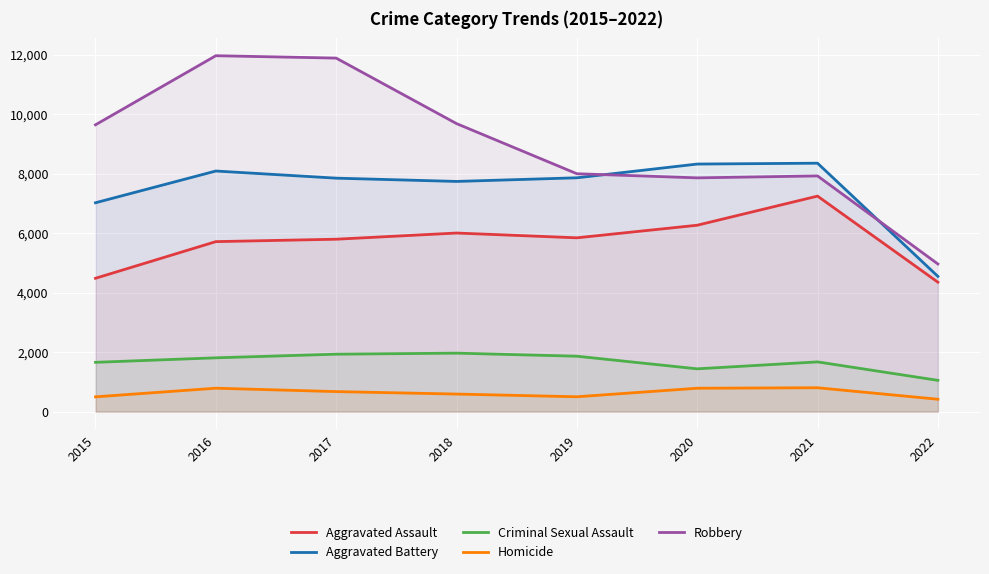

What is the maximum value shown in the chart?

11960